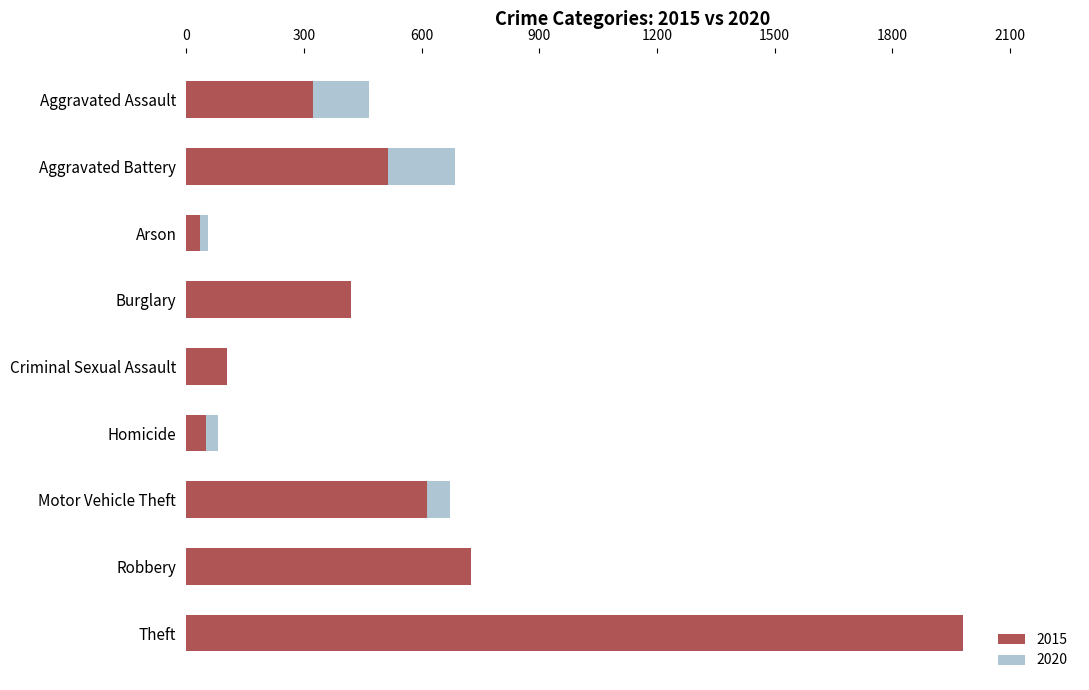

At which label does 2020 first exceed 466?

Aggravated Battery